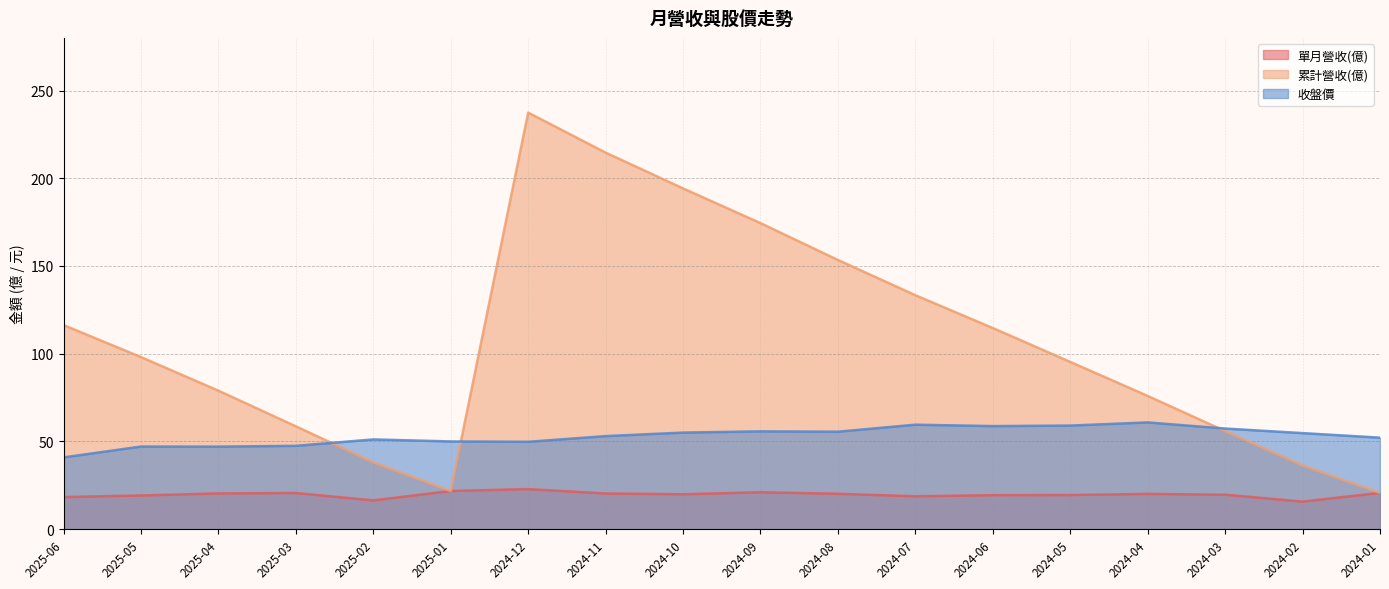

What is the average value of the 累計營收(億) series?

106.5